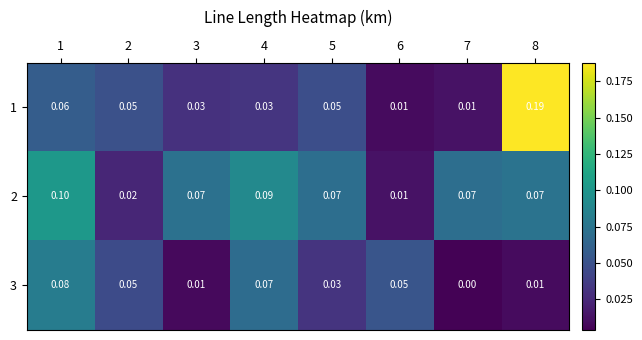

Which series has the largest total across all categories?

2